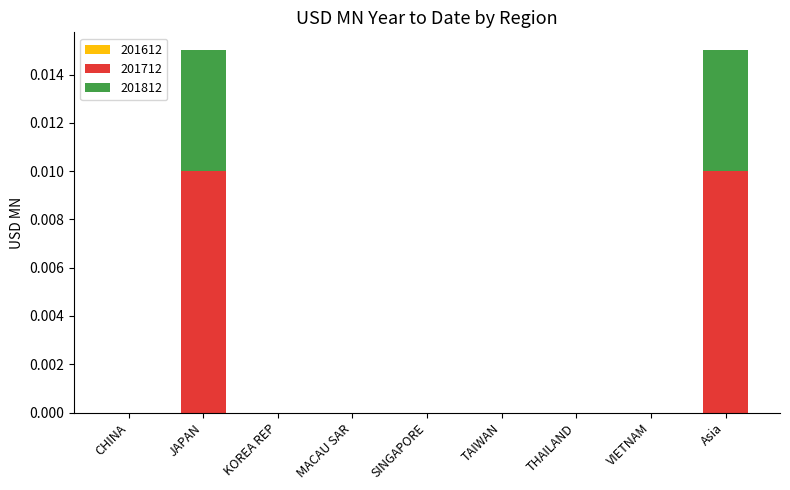

Are the bars grouped side by side (vs. stacked)?

No